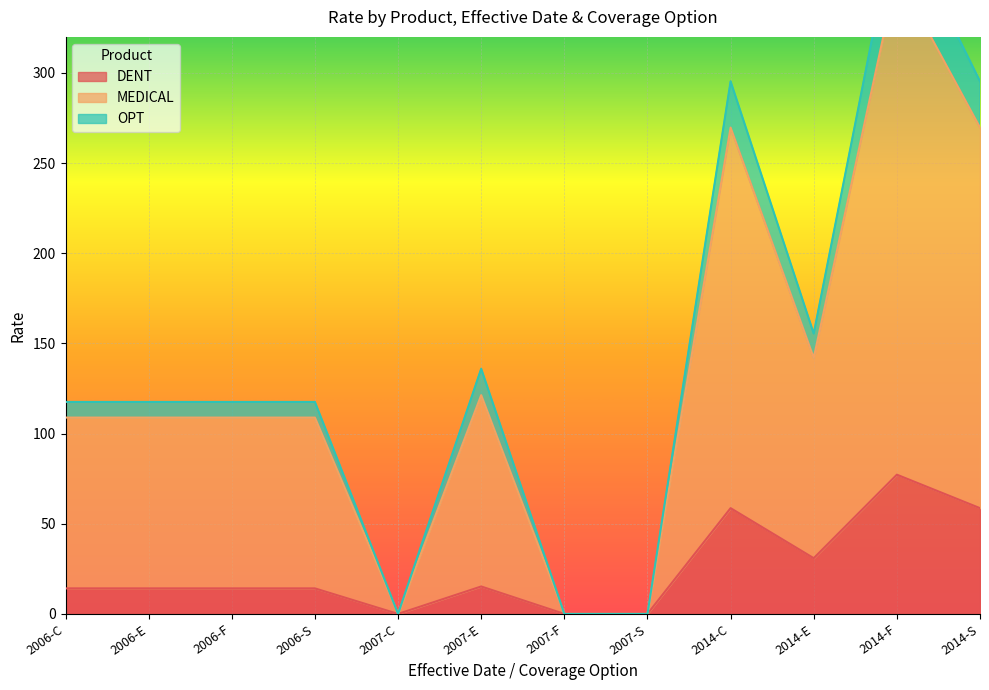

True or false: DENT and OPT intersect in this chart.

False